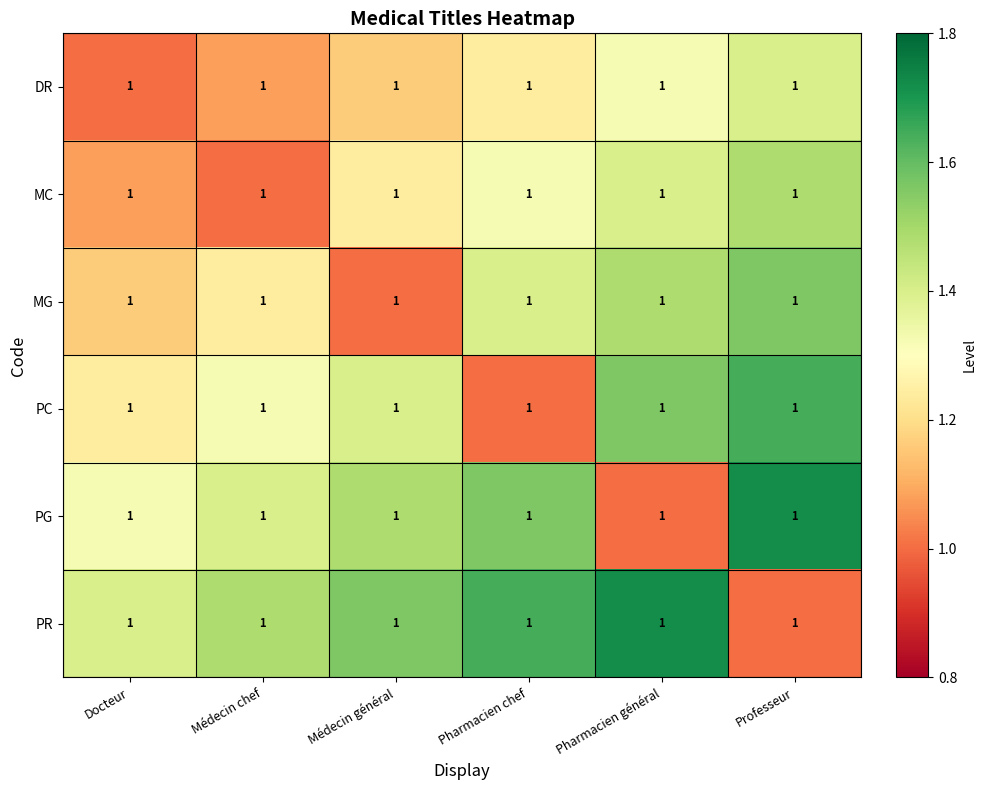

Reading right to left, transcribe all the data shown in this chart.

DR: Professeur=1.0	Pharmacien général=1.0	Pharmacien chef=1.0	Médecin général=1.0	Médecin chef=1.0	Docteur=1.0
MC: Professeur=1.0	Pharmacien général=1.0	Pharmacien chef=1.0	Médecin général=1.0	Médecin chef=1.0	Docteur=1.0
MG: Professeur=1.0	Pharmacien général=1.0	Pharmacien chef=1.0	Médecin général=1.0	Médecin chef=1.0	Docteur=1.0
PC: Professeur=1.0	Pharmacien général=1.0	Pharmacien chef=1.0	Médecin général=1.0	Médecin chef=1.0	Docteur=1.0
PG: Professeur=1.0	Pharmacien général=1.0	Pharmacien chef=1.0	Médecin général=1.0	Médecin chef=1.0	Docteur=1.0
PR: Professeur=1.0	Pharmacien général=1.0	Pharmacien chef=1.0	Médecin général=1.0	Médecin chef=1.0	Docteur=1.0